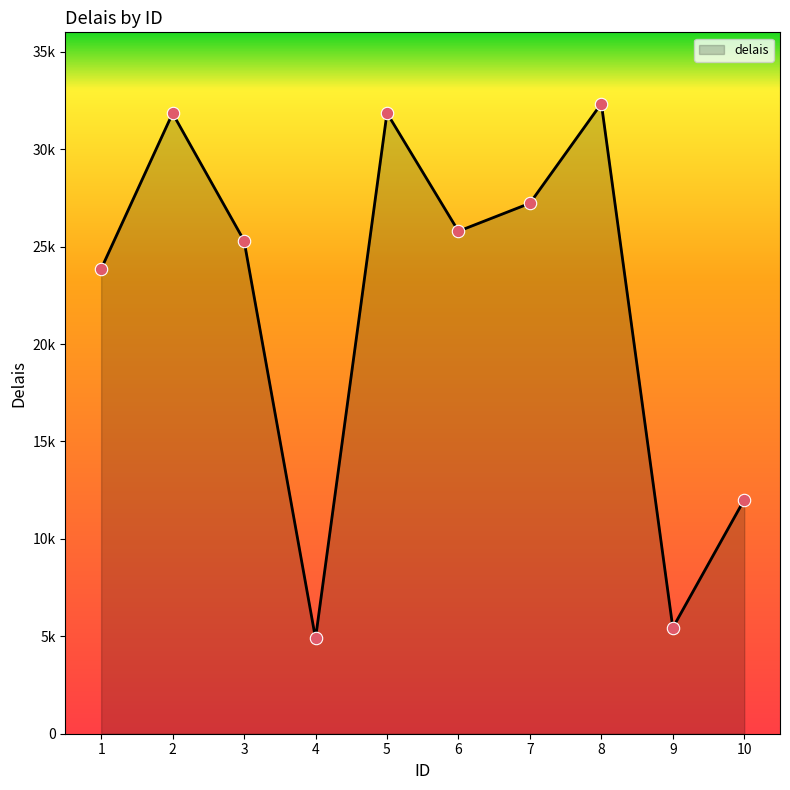

Between 7 and 1, which is larger?

7